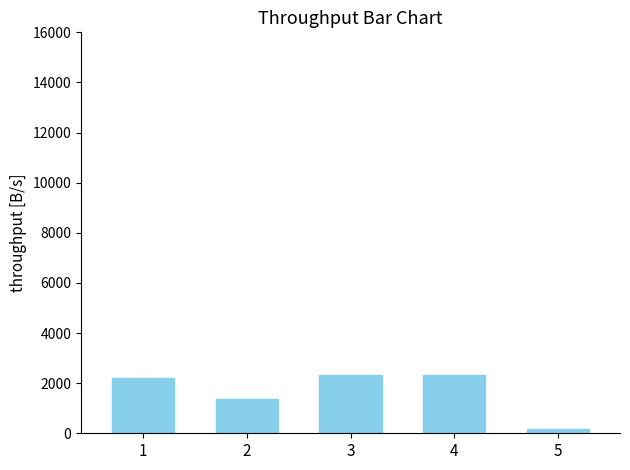

What is the sum of all values?

8420